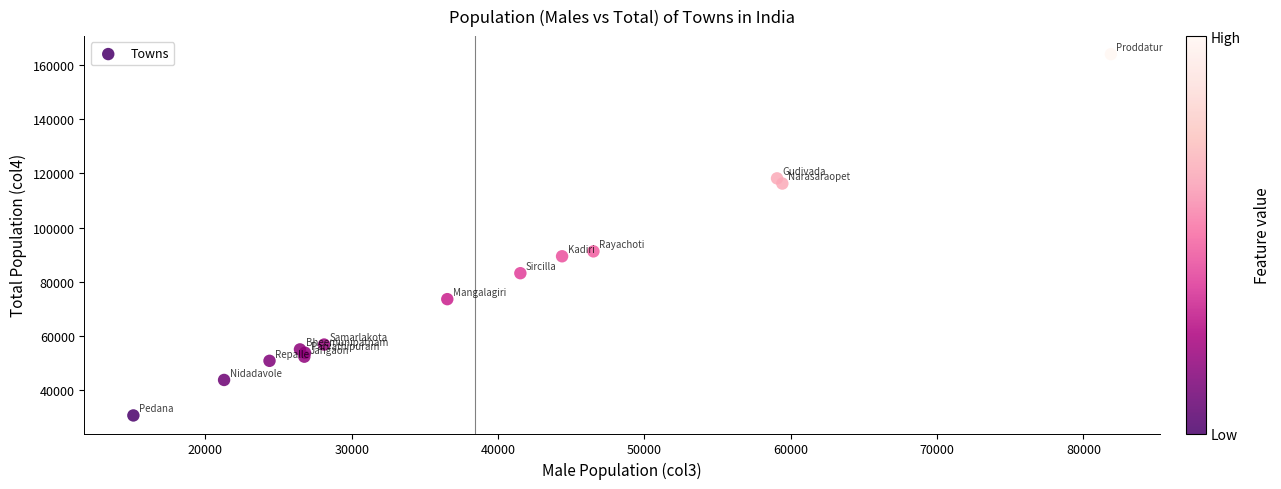

What Y value in the scatter plot is closest to 97345?

91234